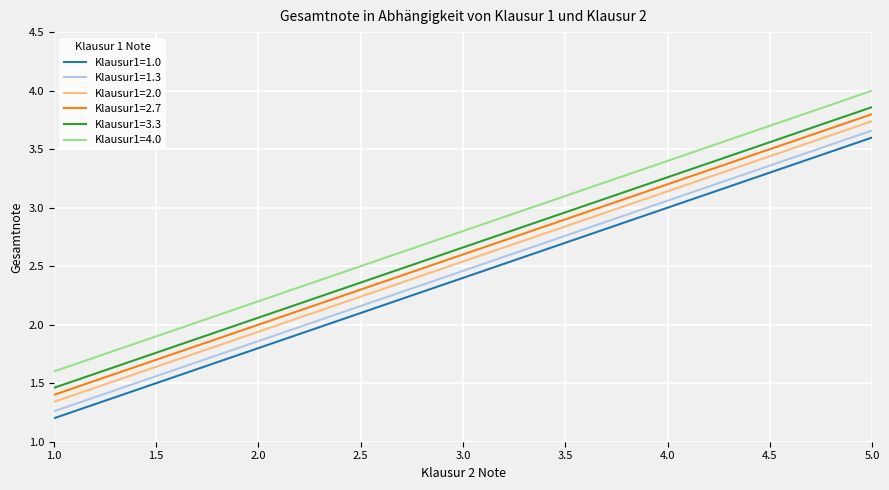

What is the minimum value shown in the chart?

1.2